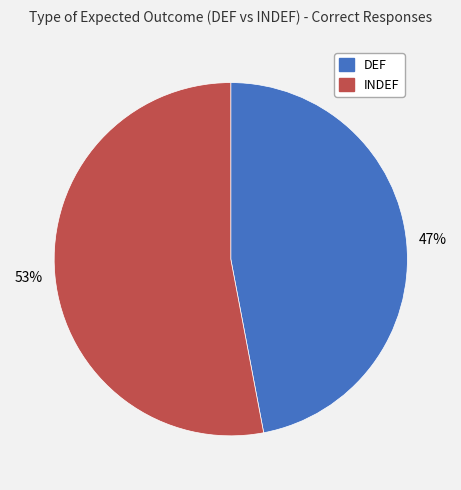

What is the ratio of the value at DEF to the value at INDEF?

0.9